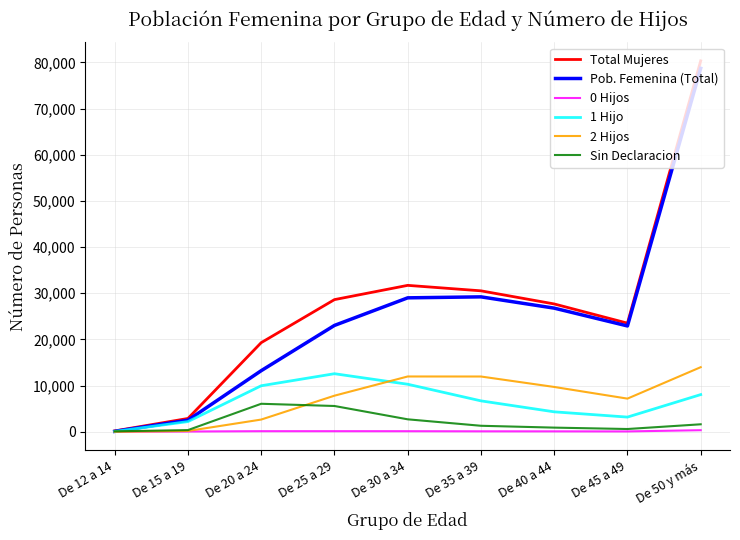

What are all the series names shown in the legend?

Total Mujeres, Pob. Femenina (Total), 0 Hijos, 1 Hijo, 2 Hijos, Sin Declaracion